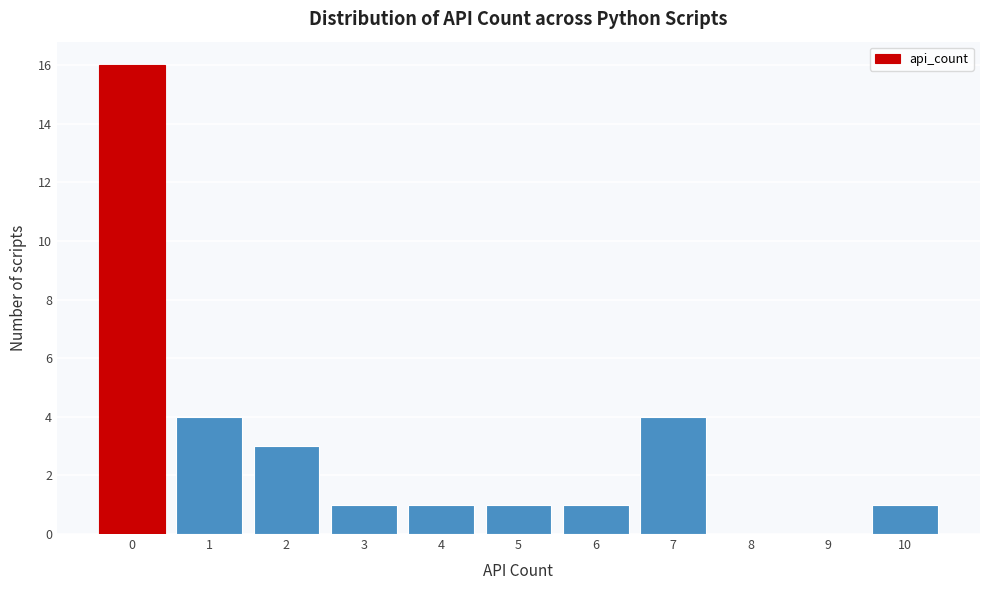

Reading right to left, list all the values displayed in this chart.

10=1	9=0	8=0	7=4	6=1	5=1	4=1	3=1	2=3	1=4	0=16